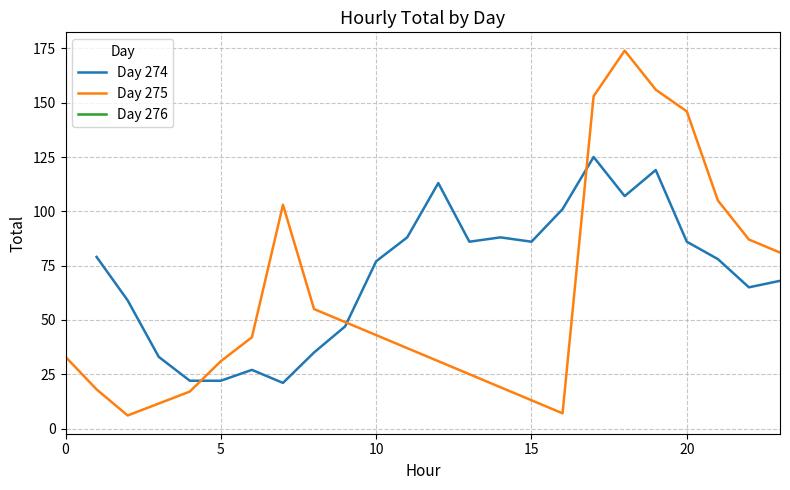

Is this an area chart (filled region under the line)?

No